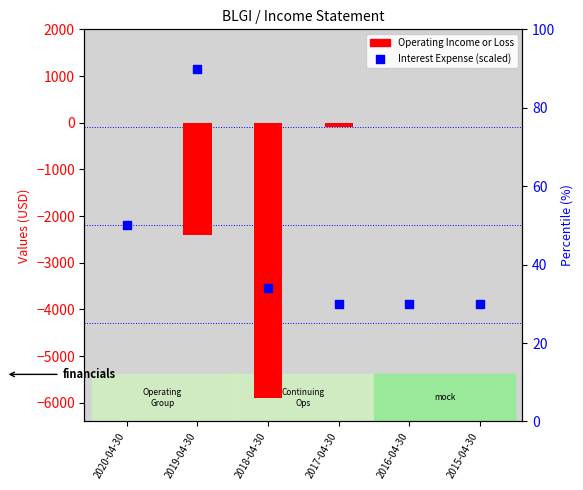

Which series contains the lowest Y value?

Operating Income or Loss